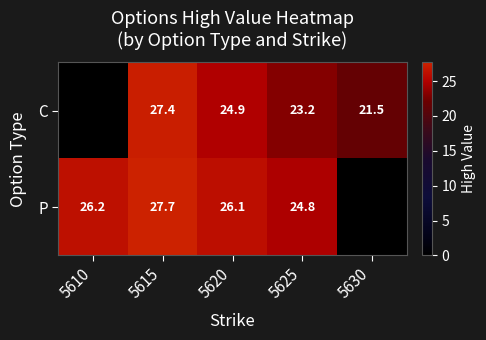

How many distinct data groups are displayed?

2